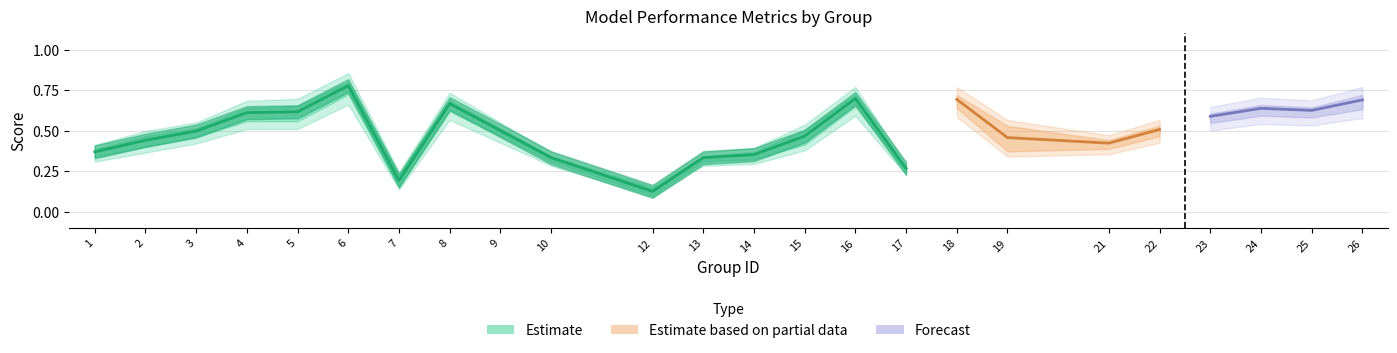

True or false: accuracy and kappa intersect in this chart.

False